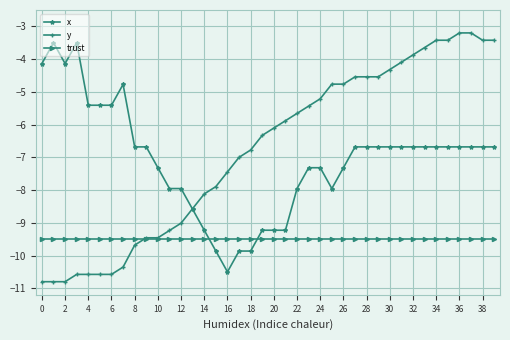

True or false: trust and x intersect in this chart.

True